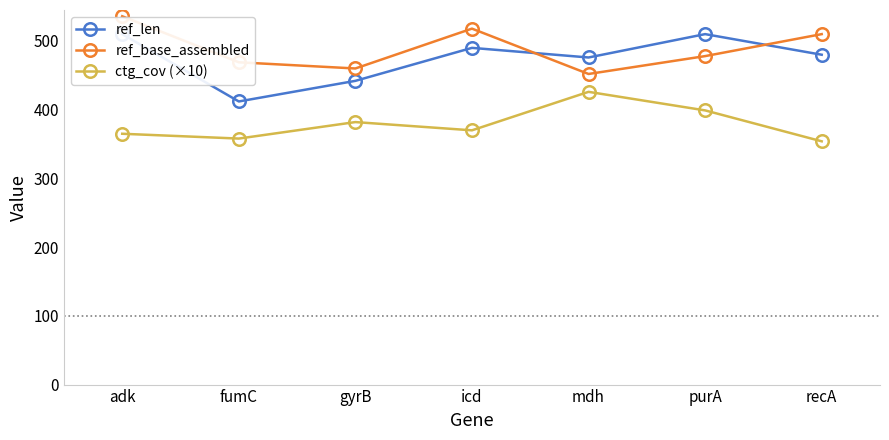

What is the label of the 6th point from the left?

purA